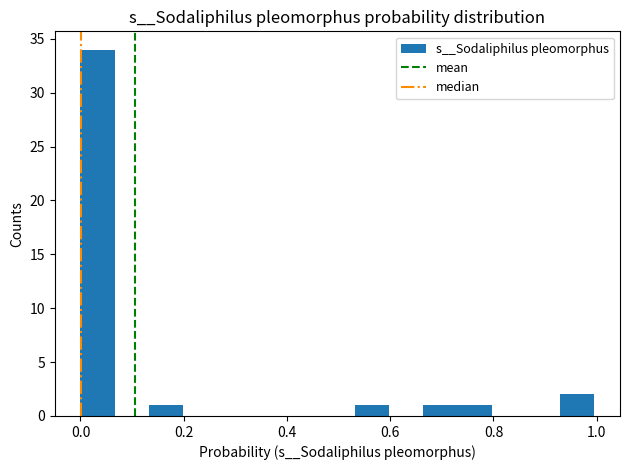

Read against the x-axis, roughly where is the centre of the tallest bar?

0.04